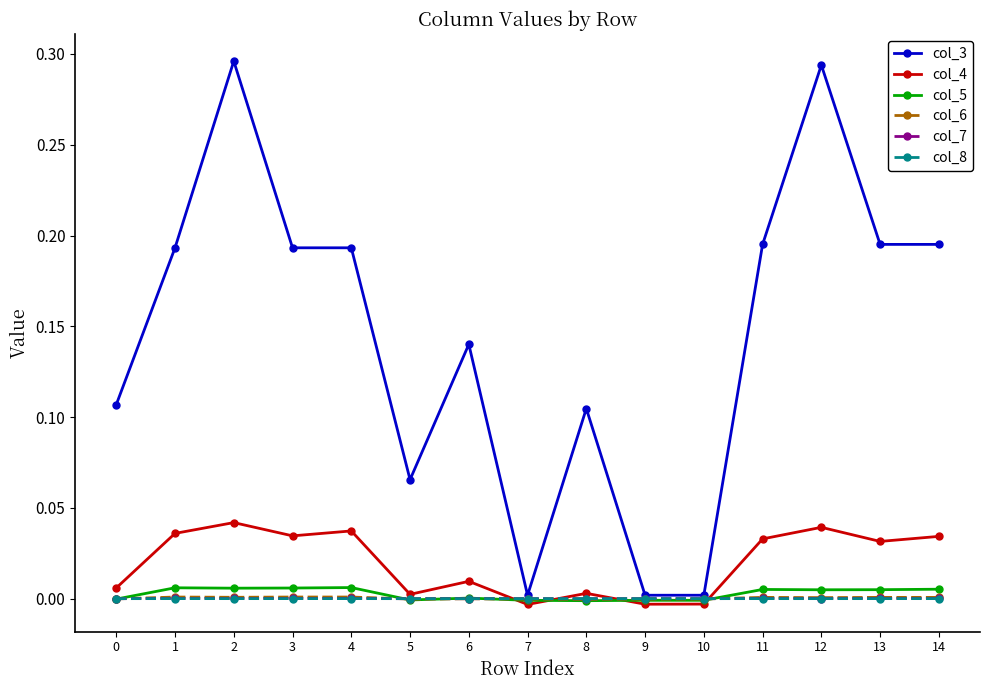

Which series has the widest spread of values?

col_3